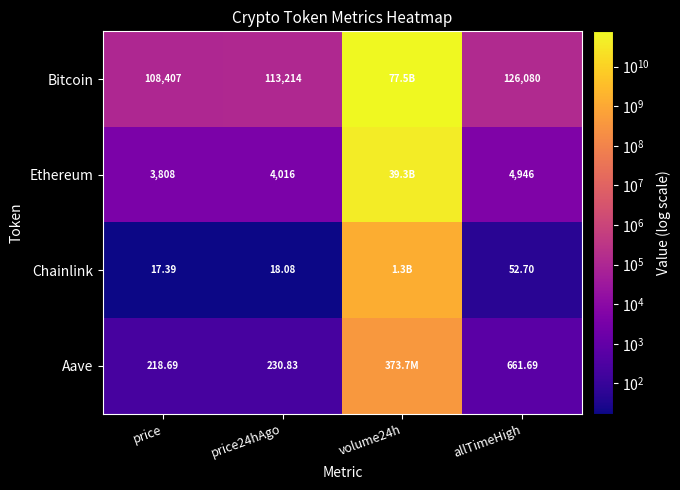

Rank the series at allTimeHigh from lowest to highest value.

Chainlink, Aave, Ethereum, Bitcoin